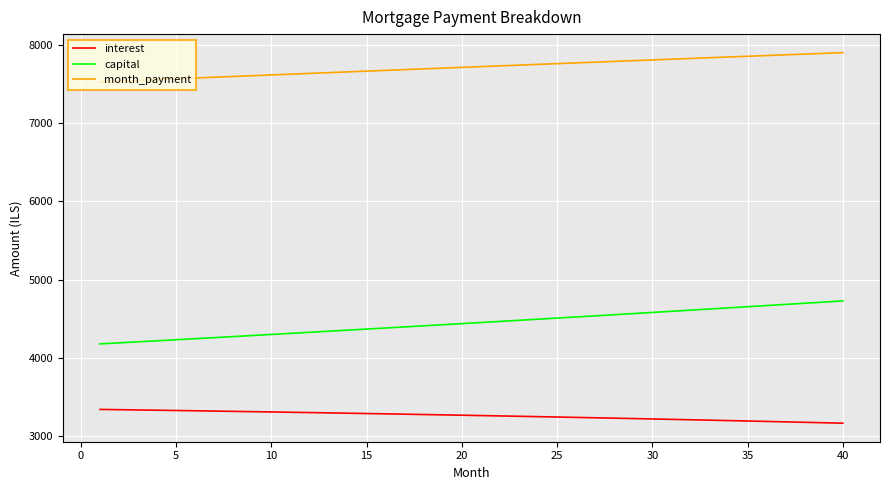

What is the difference between the maximum and minimum values in the capital series?

548.5